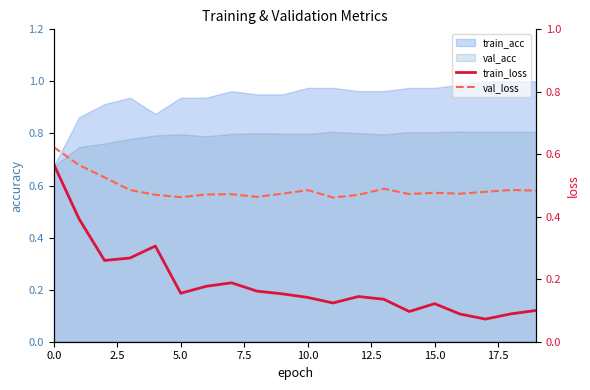

True or false: train_loss and val_loss intersect in this chart.

False